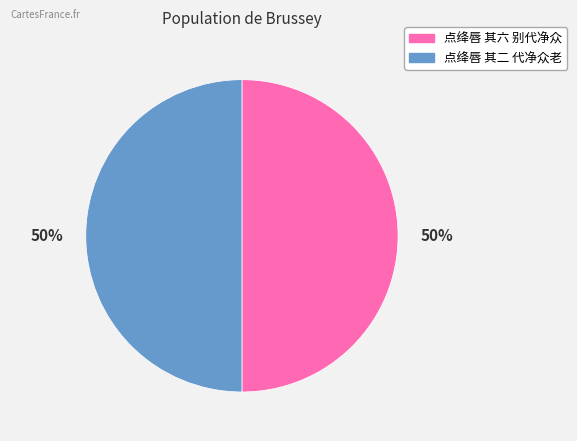

Is the sum of 点绛唇 其六 别代净众 and 点绛唇 其二 代净众老 greater than half?

Yes